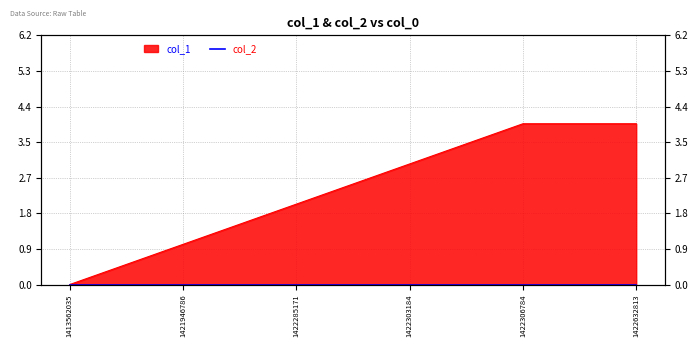

Rank the categories by value from highest to lowest.

1422306784, 1422632813, 1422303184, 1422285171, 1421946786, 1413562035